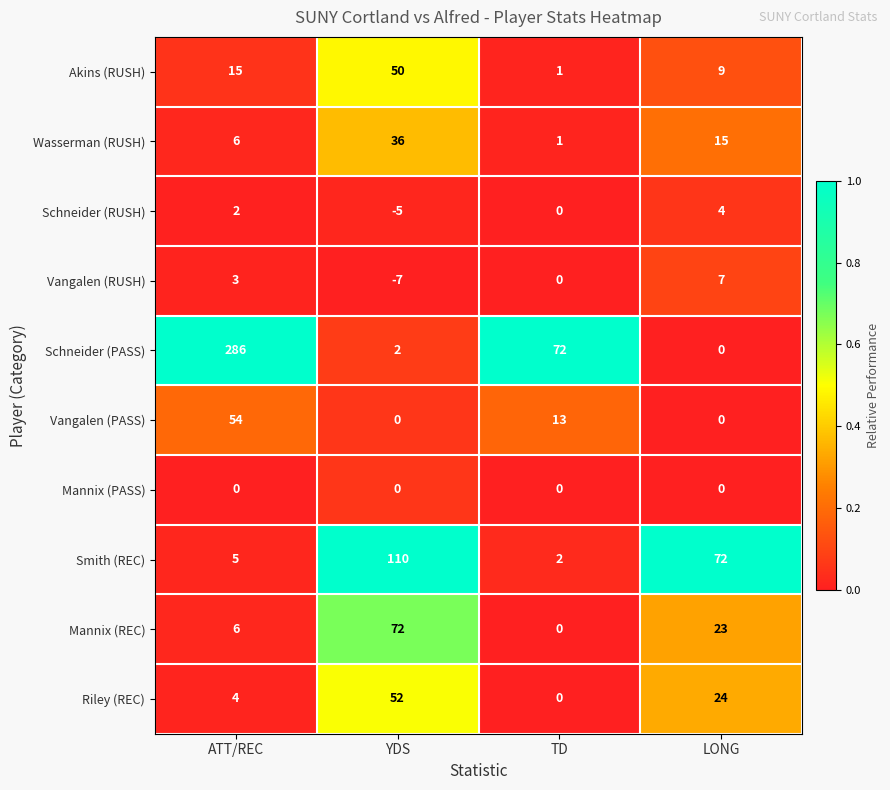

What is the maximum value shown in the chart?

286